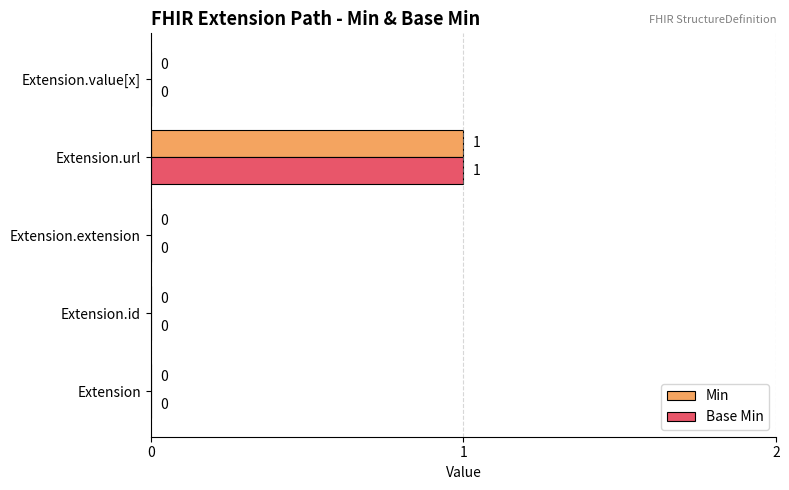

Which category has the highest value in the Min series?

Extension.url